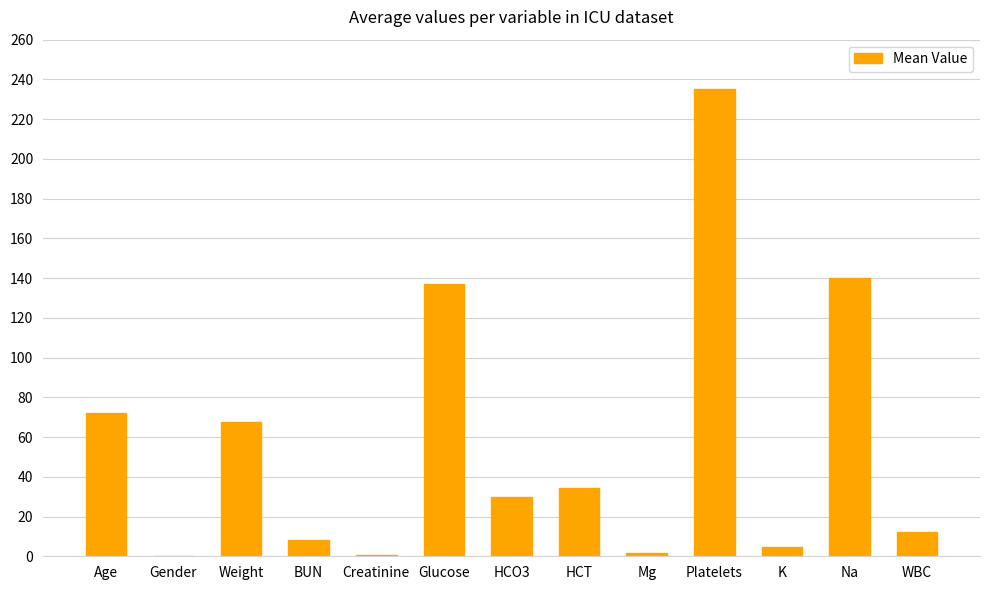

Is it true that the value at Weight is 67.4?

True